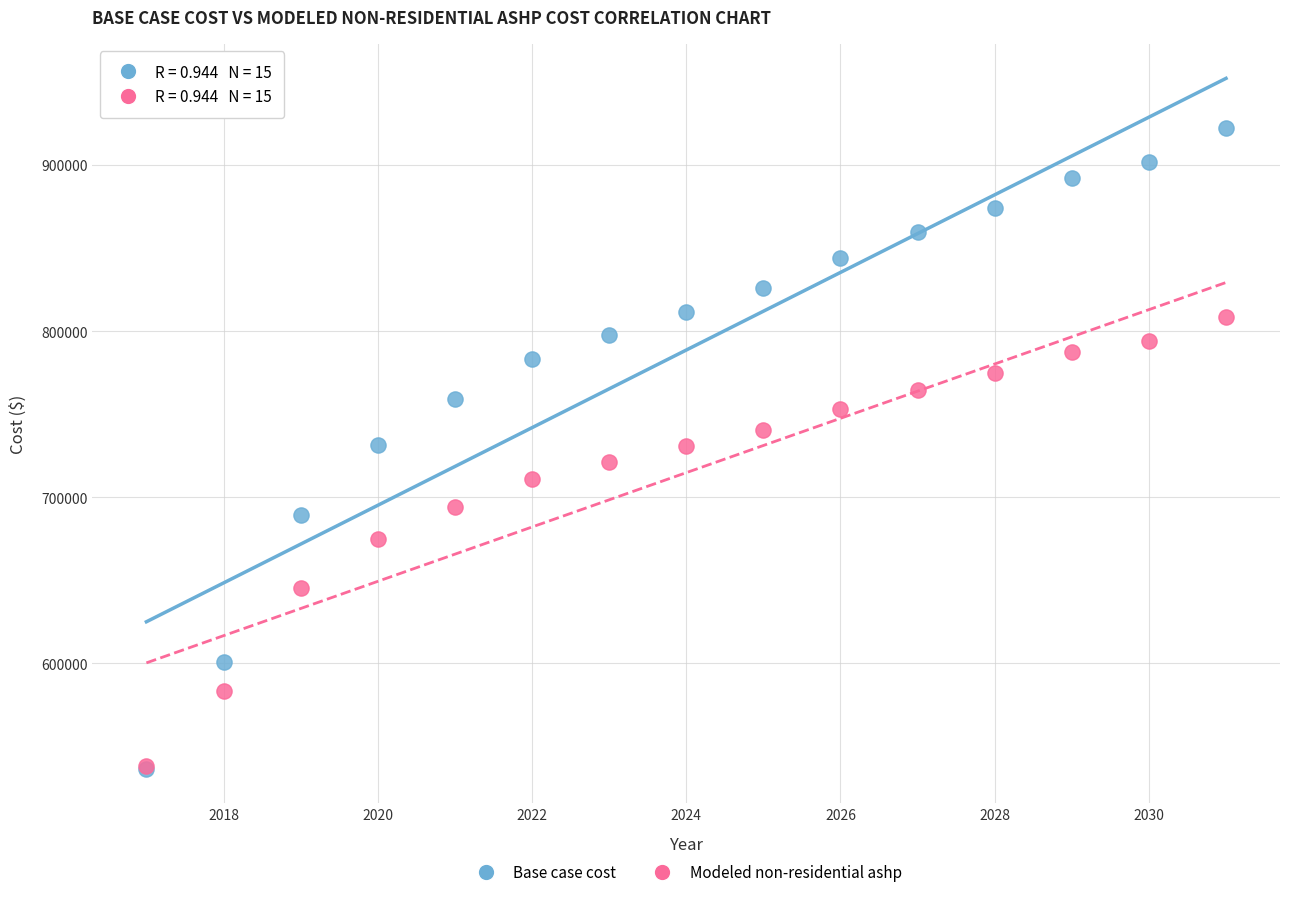

Which series has the largest Y range (max minus min)?

Base case cost